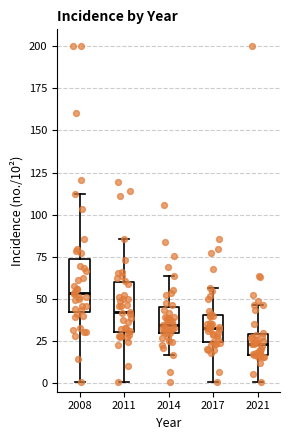

Reading left to right, read every box against the y-axis: the position of its median line, the range the box covers, and the ends of its whiskers. The values are not printed on the chart, so give them approximately, as read against the axis.

2008: median 55, box 40 to 75, whiskers 0 to 115
2011: median 40, box 30 to 60, whiskers 0 to 85
2014: median 35, box 30 to 45, whiskers 15 to 65
2017: median 35, box 25 to 40, whiskers 0 to 55
2021: median 25, box 15 to 30, whiskers 0 to 45